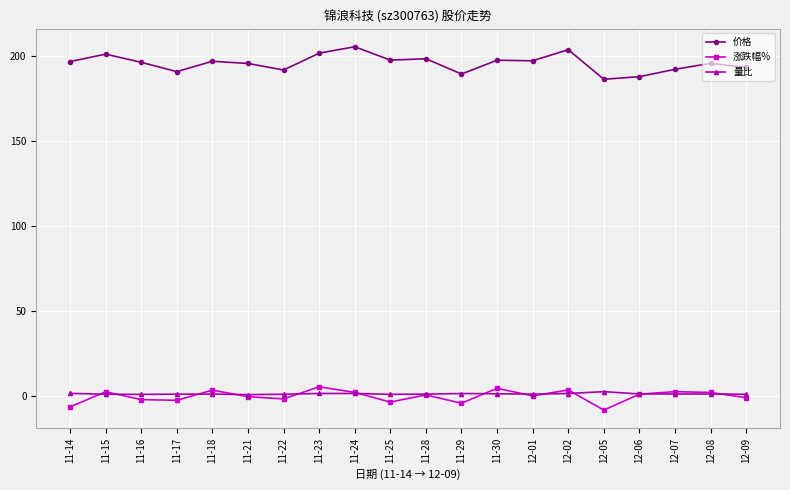

What is the label of the 17th point from the left?

12-06